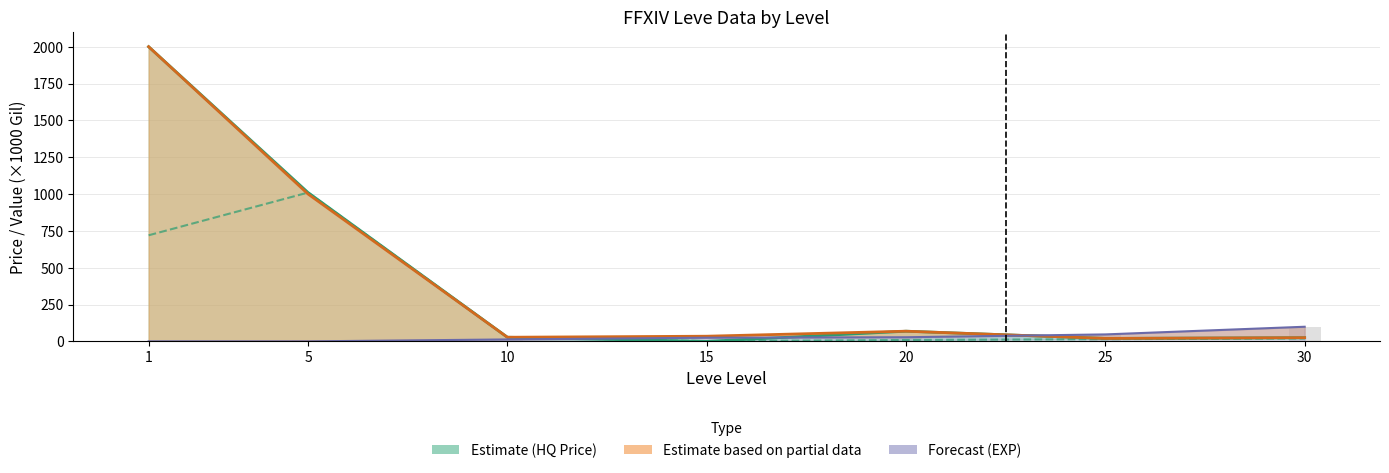

What is the difference between the maximum and second lowest values in the Leve Gil series?

93.2